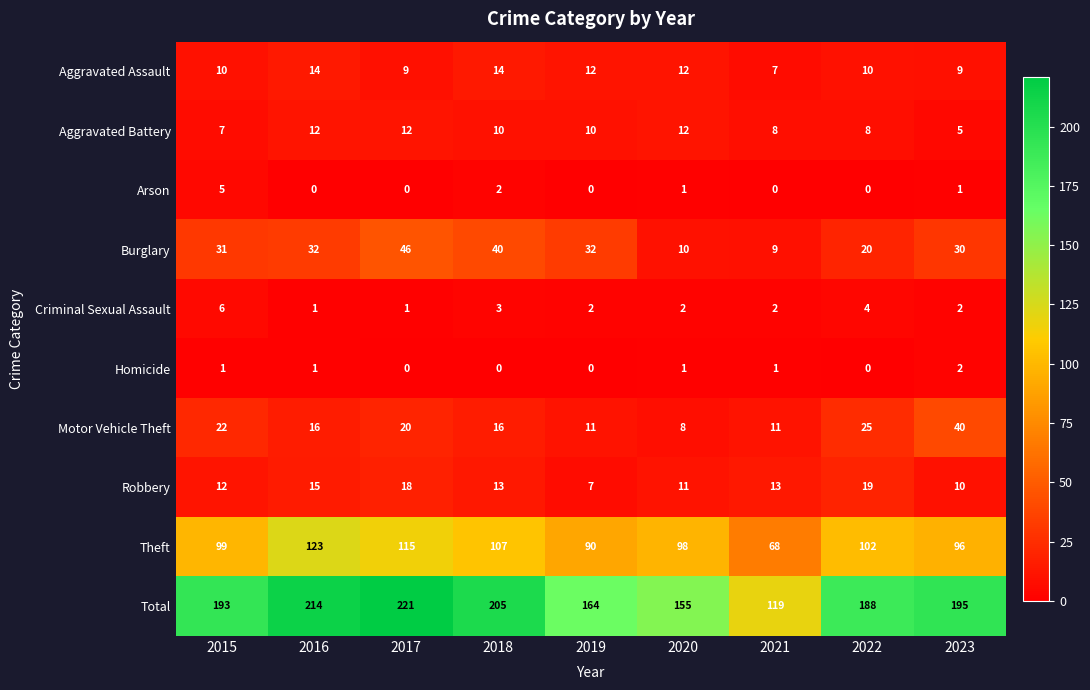

What is the sum of all Theft values?

898